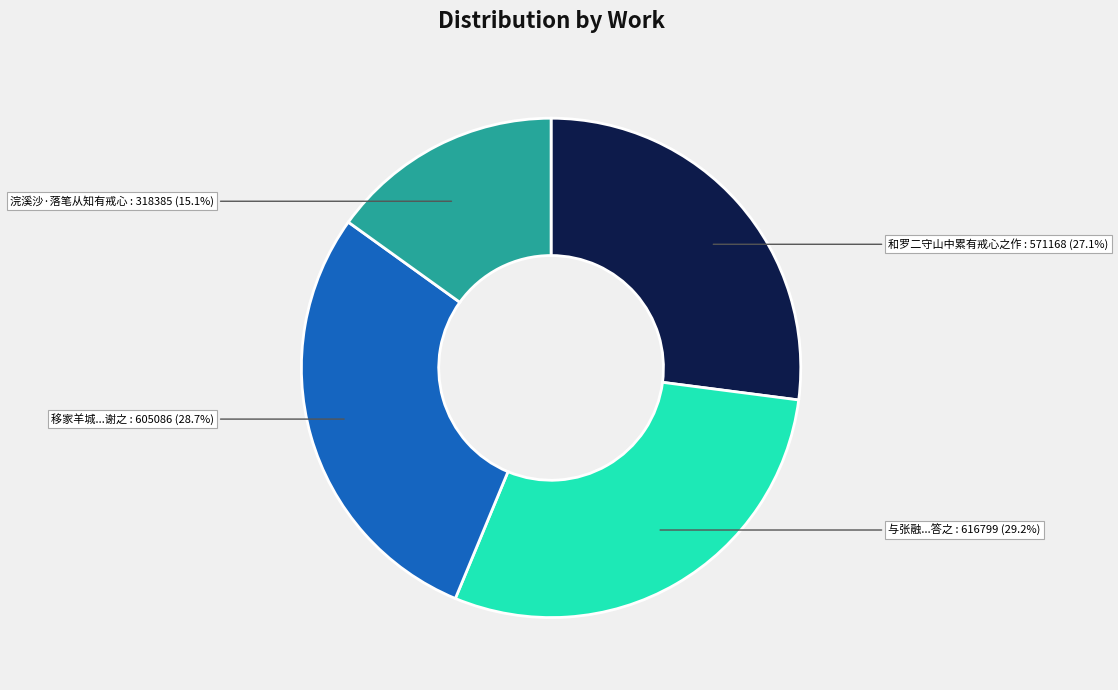

Is there a majority slice in this chart?

No